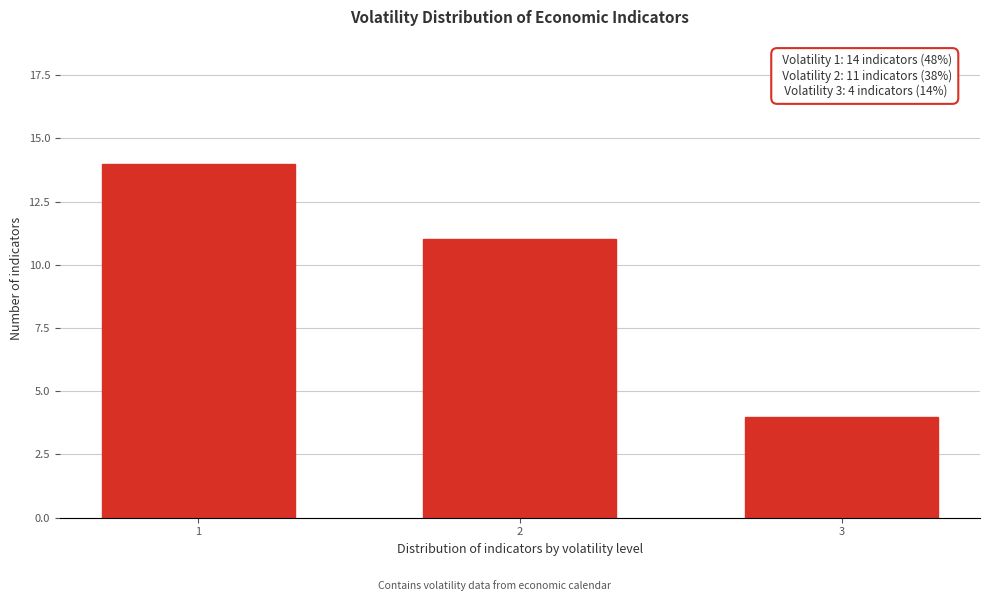

Reading left to right, extract all data points from this chart.

1=14	2=11	3=4